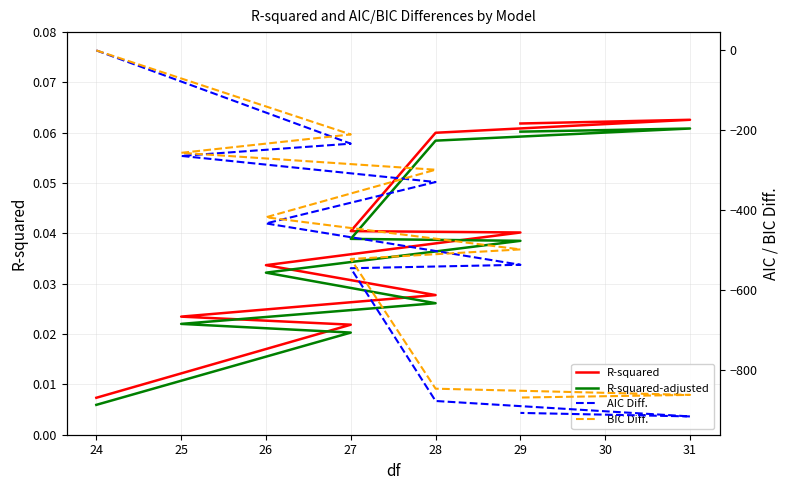

True or false: R-squared and AIC Diff. cross at least once.

False